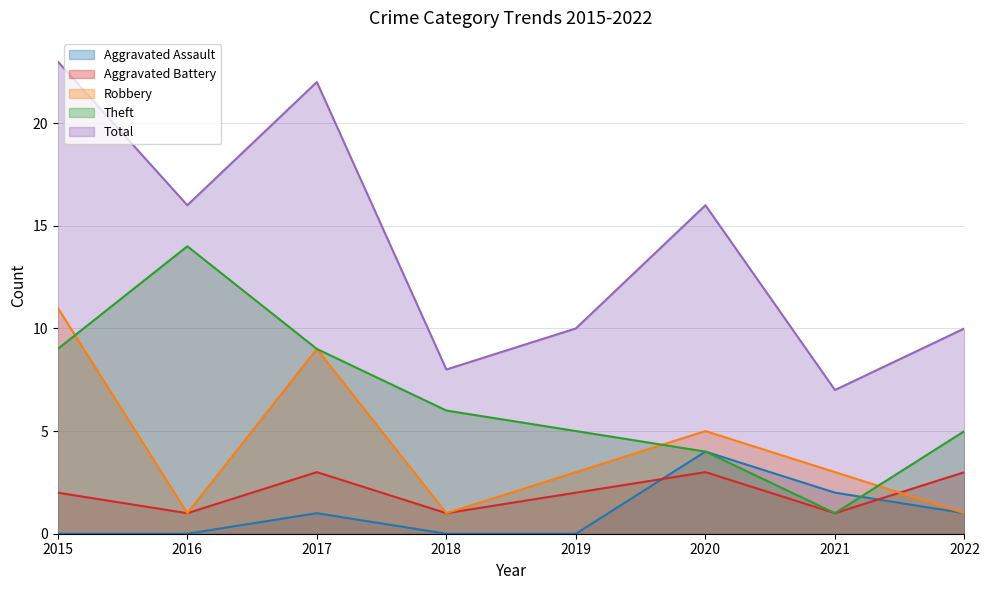

Reading right to left, extract all data points from this chart.

Aggravated Assault: 2022=1	2021=2	2020=4	2019=0	2018=0	2017=1	2016=0	2015=0
Aggravated Battery: 2022=3	2021=1	2020=3	2019=2	2018=1	2017=3	2016=1	2015=2
Robbery: 2022=1	2021=3	2020=5	2019=3	2018=1	2017=9	2016=1	2015=11
Theft: 2022=5	2021=1	2020=4	2019=5	2018=6	2017=9	2016=14	2015=9
Total: 2022=10	2021=7	2020=16	2019=10	2018=8	2017=22	2016=16	2015=23